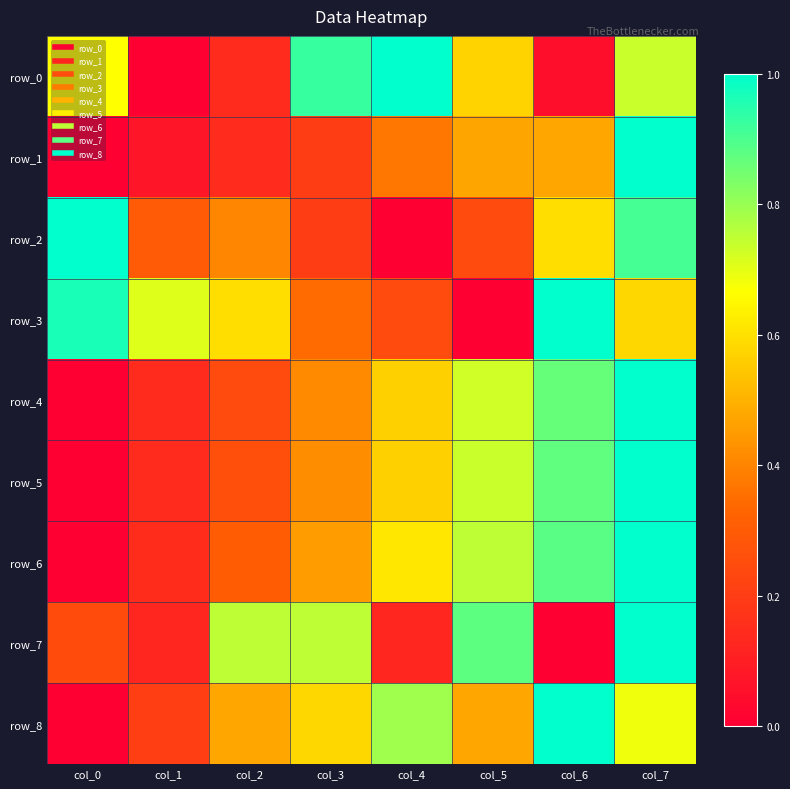

How many series are shown in this chart?

9